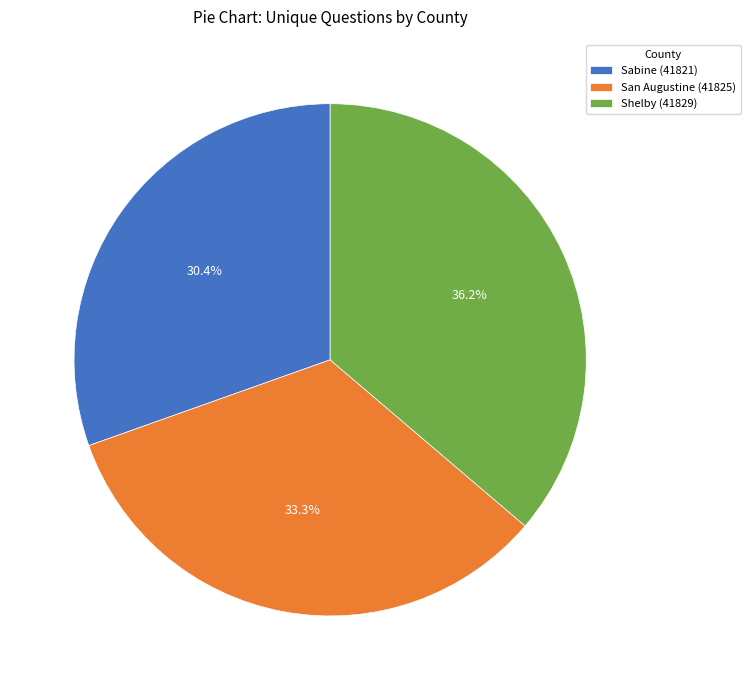

Does Shelby (41829) represent more than half of the total?

No